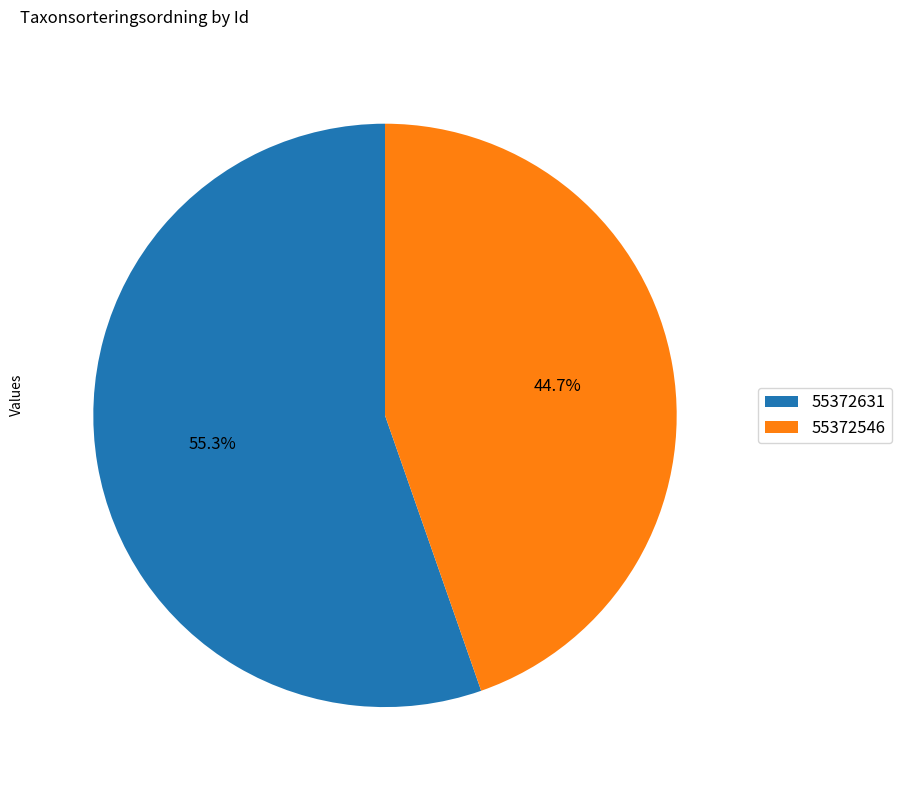

To the nearest percent, what percentage of the pie is 55372631?

55%